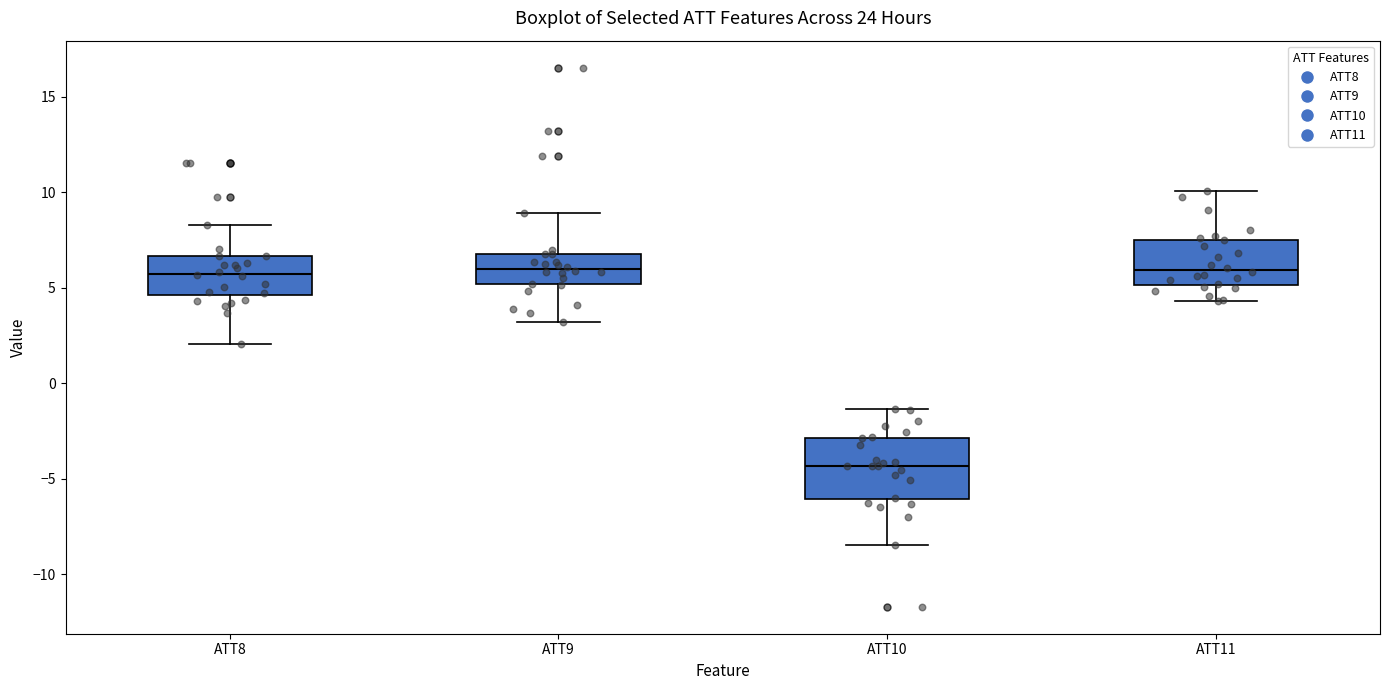

Where is the lower edge of the box for ATT9 on the y-axis? The values are not printed on the chart, so give them approximately, as read against the axis.

5.0